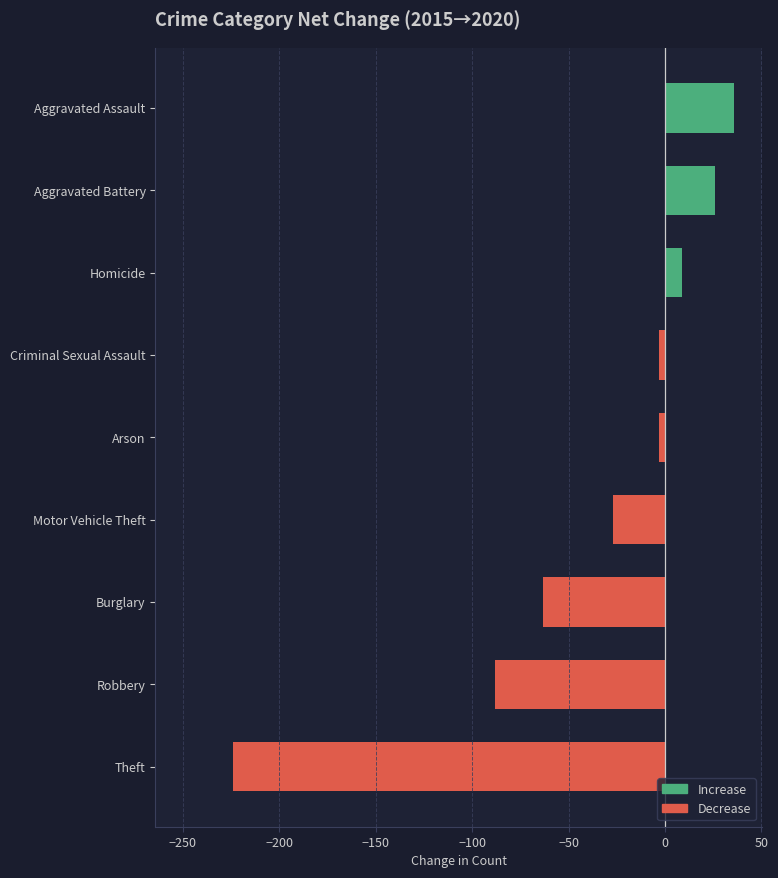

Where is the data nearest to the value -94?

Robbery